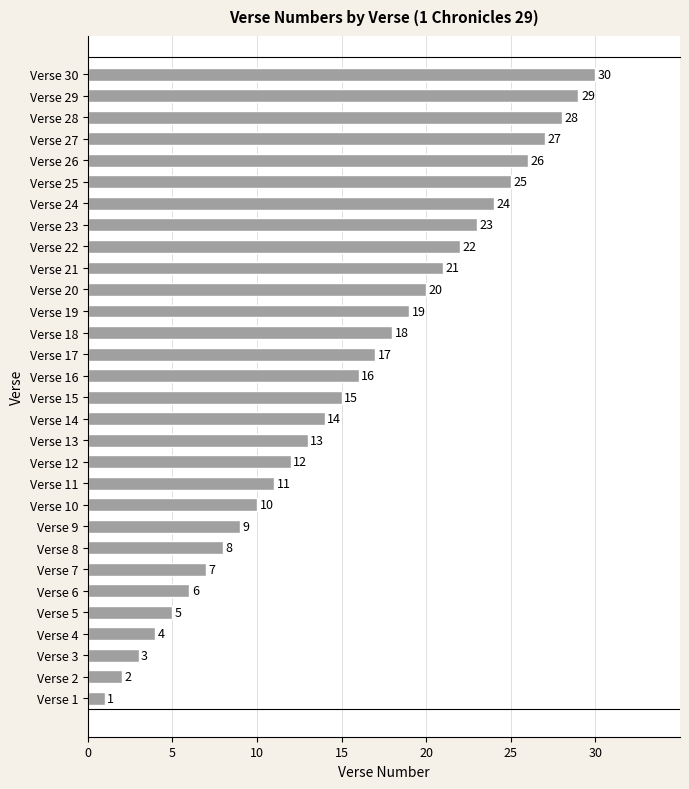

Count the number of categories in the chart.

30